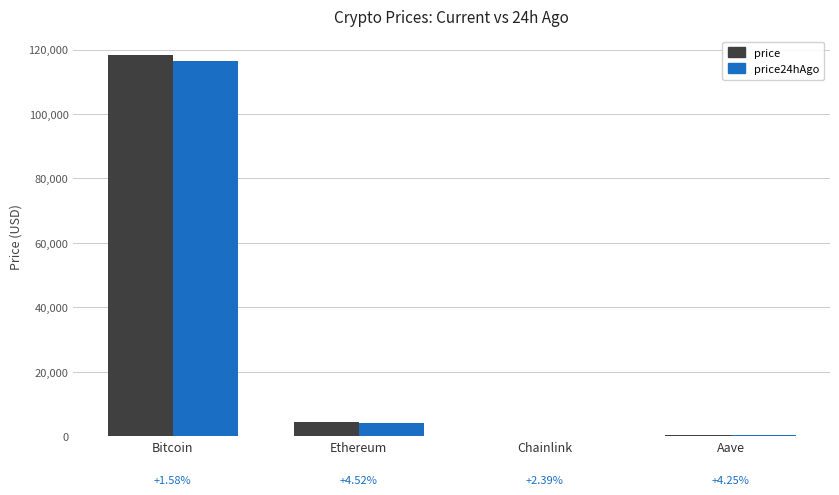

At which category is the sum across all series the highest?

Bitcoin